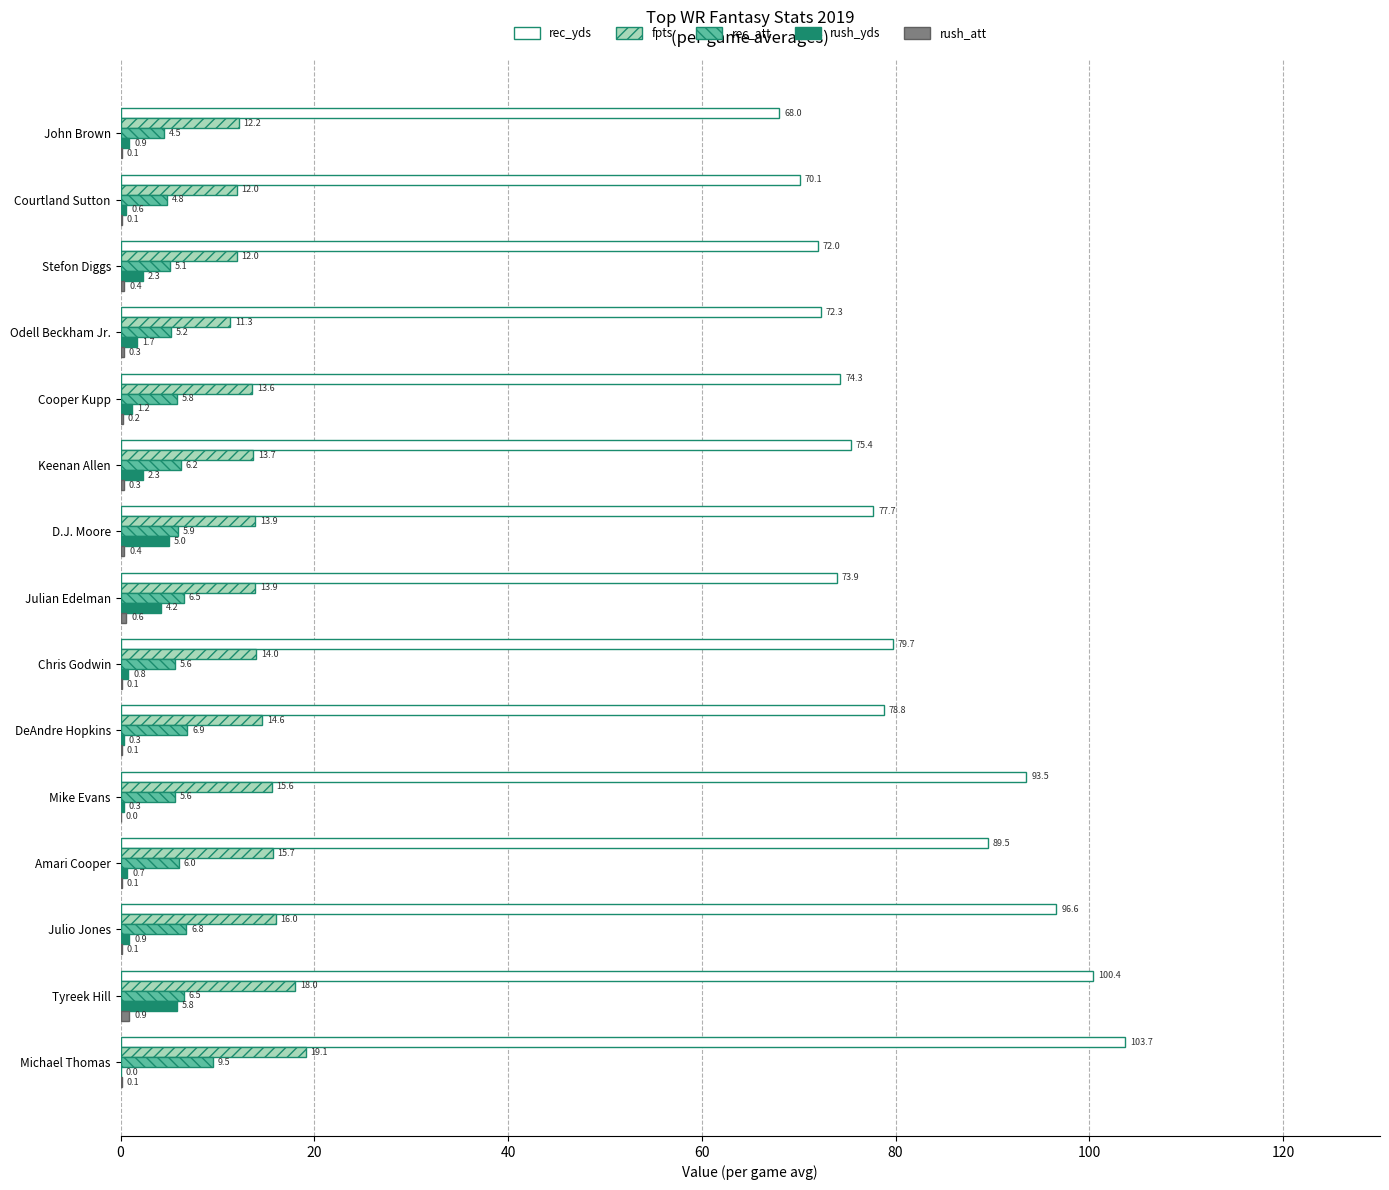

Is the value of fpts at D.J. Moore greater than the value of rec_yds at Tyreek Hill?

No